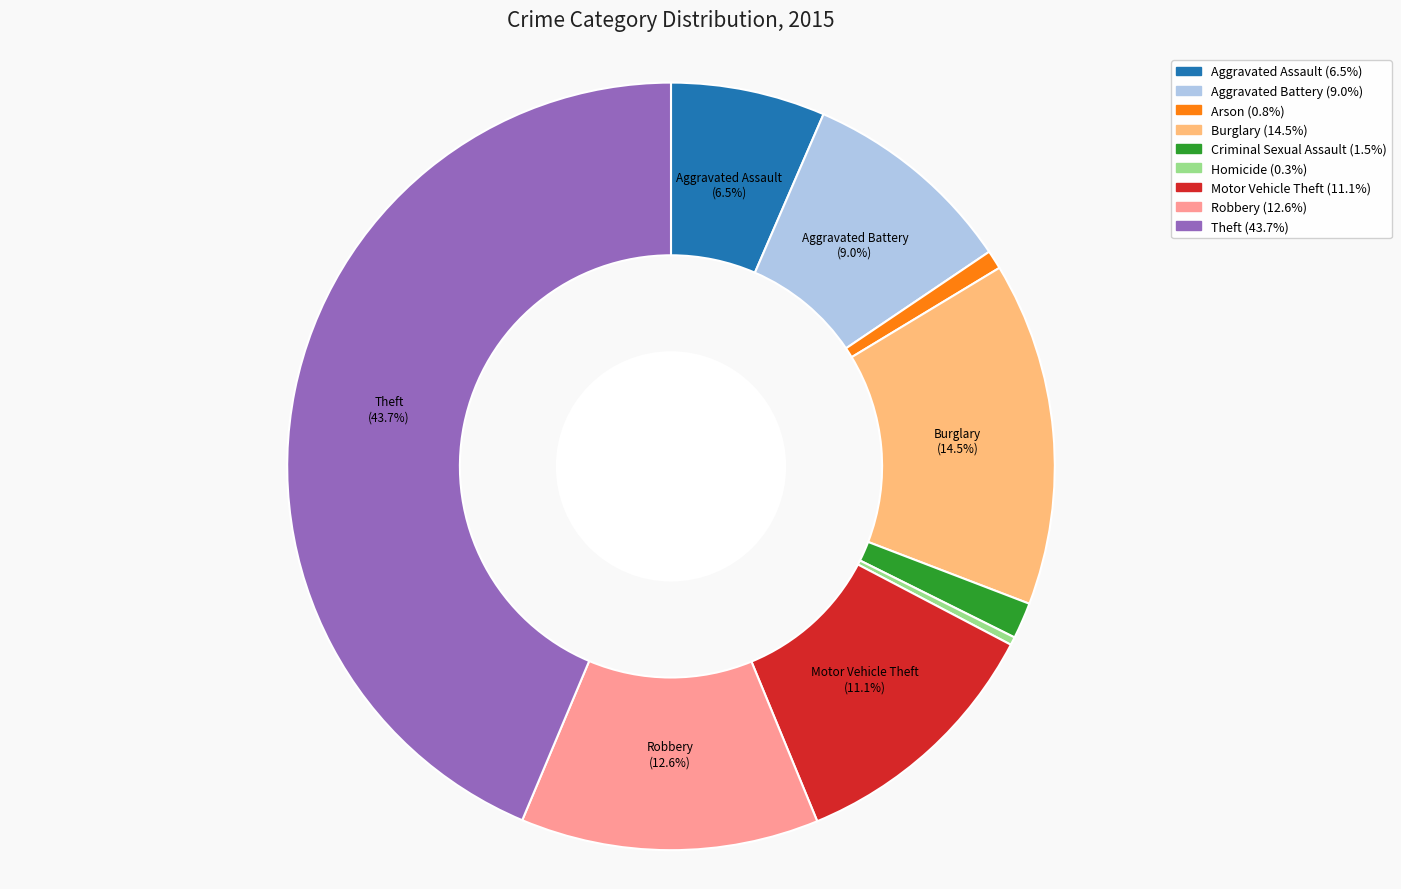

Does Motor Vehicle Theft represent more than half of the total?

No